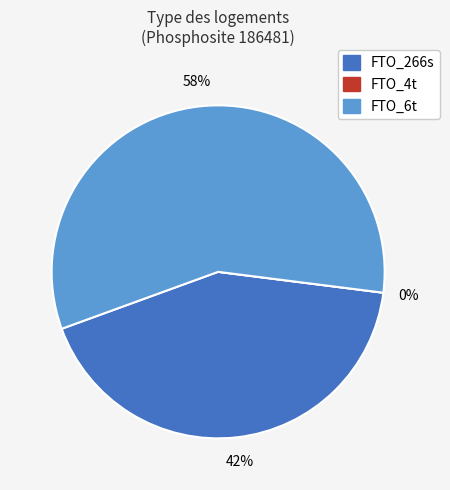

Count the number of slices in the pie.

3